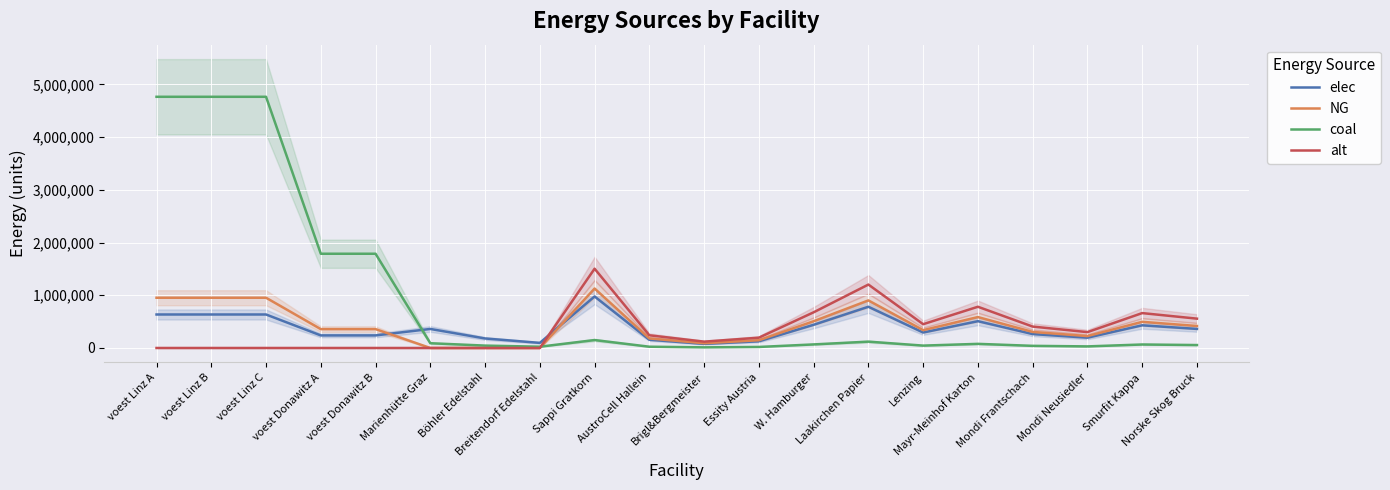

What is the value of the NG point at the 4th from the left?

357414.0